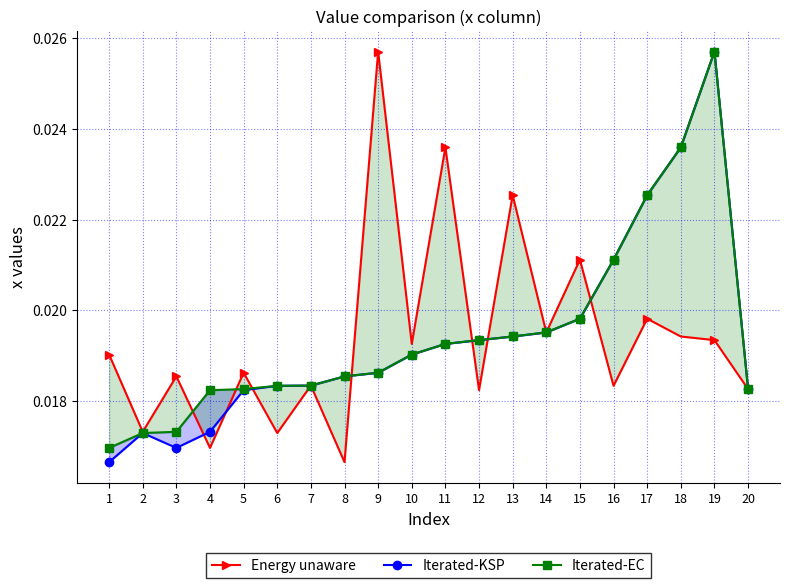

Which category has the highest value in the Iterated-EC series?

19